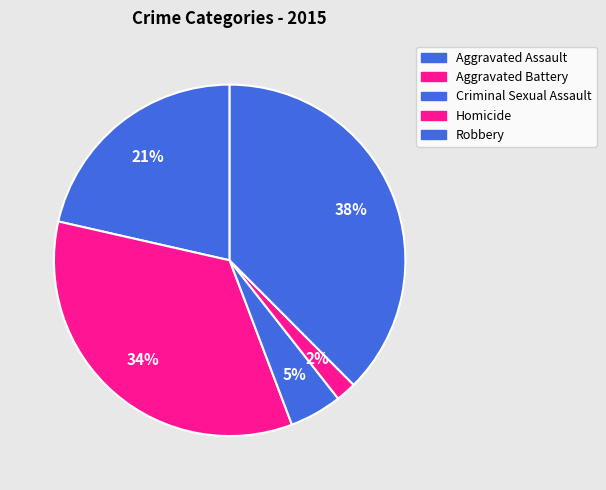

To the nearest percent, what is the combined percentage of Criminal Sexual Assault and Homicide?

7%